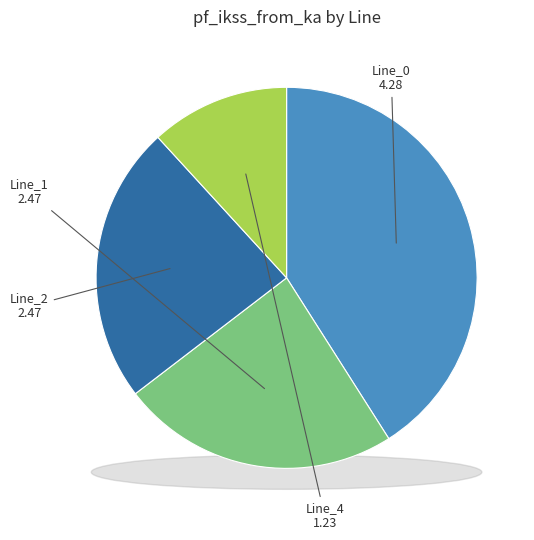

What percentage is the Line_0 slice, to the nearest percent?

41%